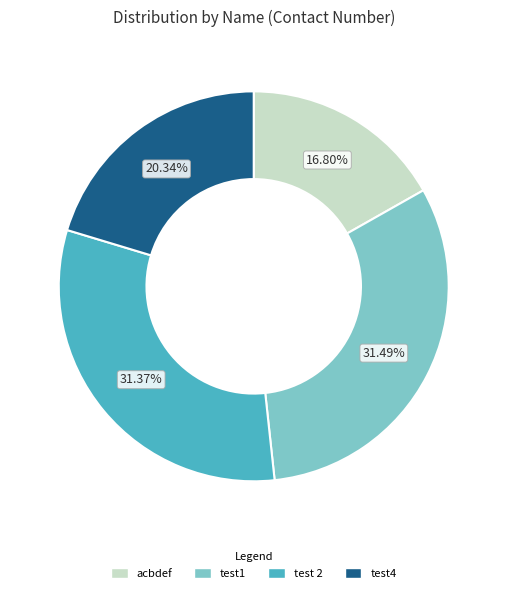

To the nearest percent, what percentage of the pie is test1?

31%